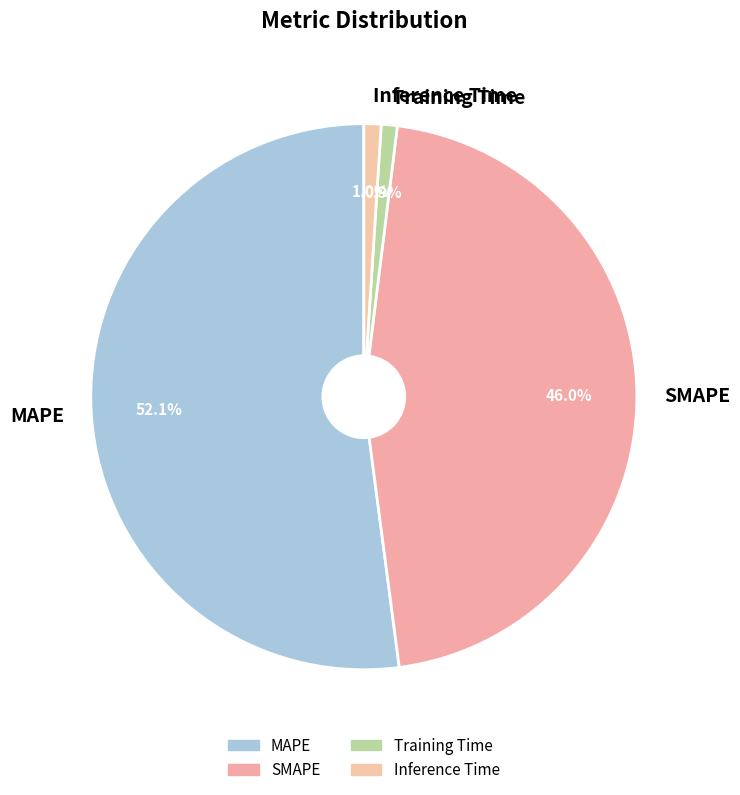

Which has a higher value, MAPE or Training Time?

MAPE